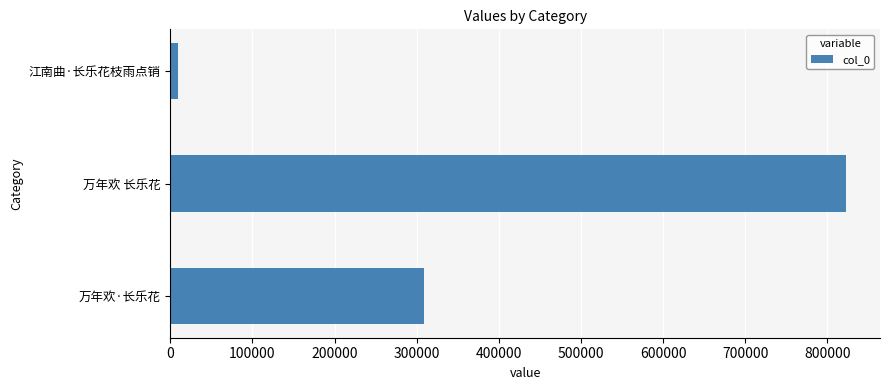

The value at 万年欢·长乐花 is 308926. True or false?

True